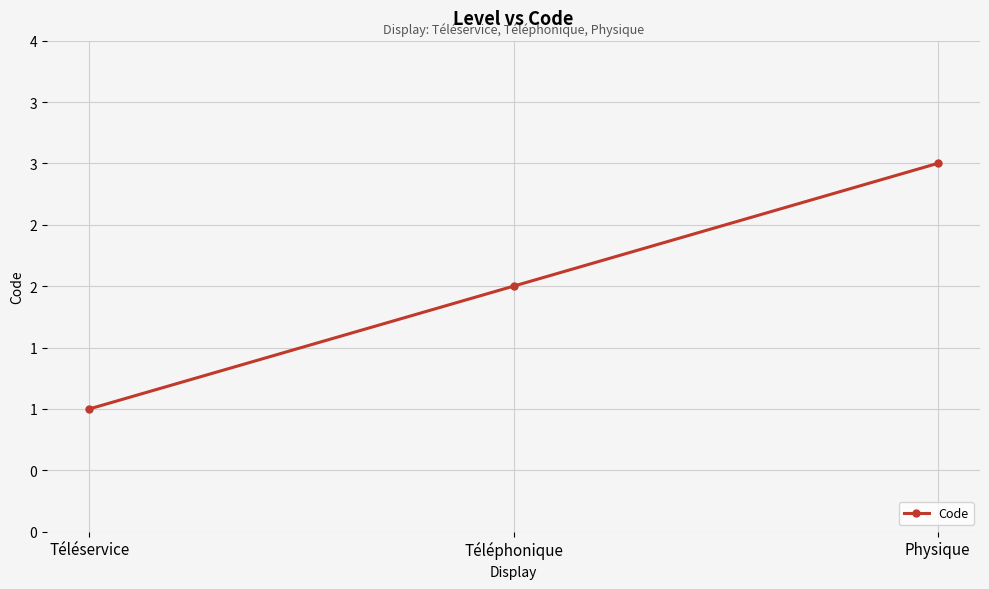

At which label is the value closest to 2?

Téléphonique